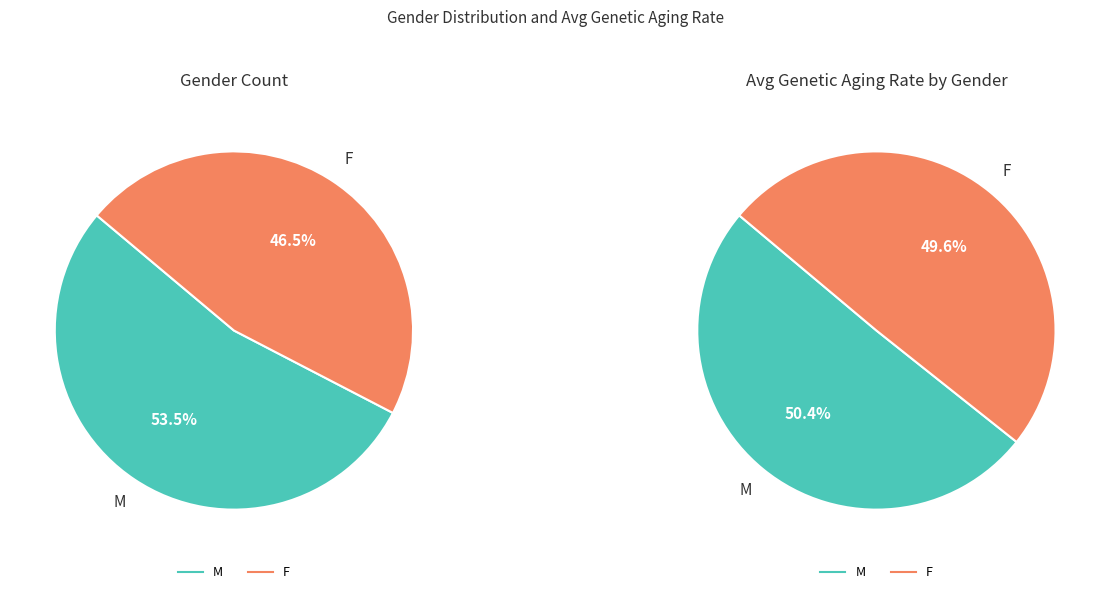

Is there a majority slice in this chart?

Yes